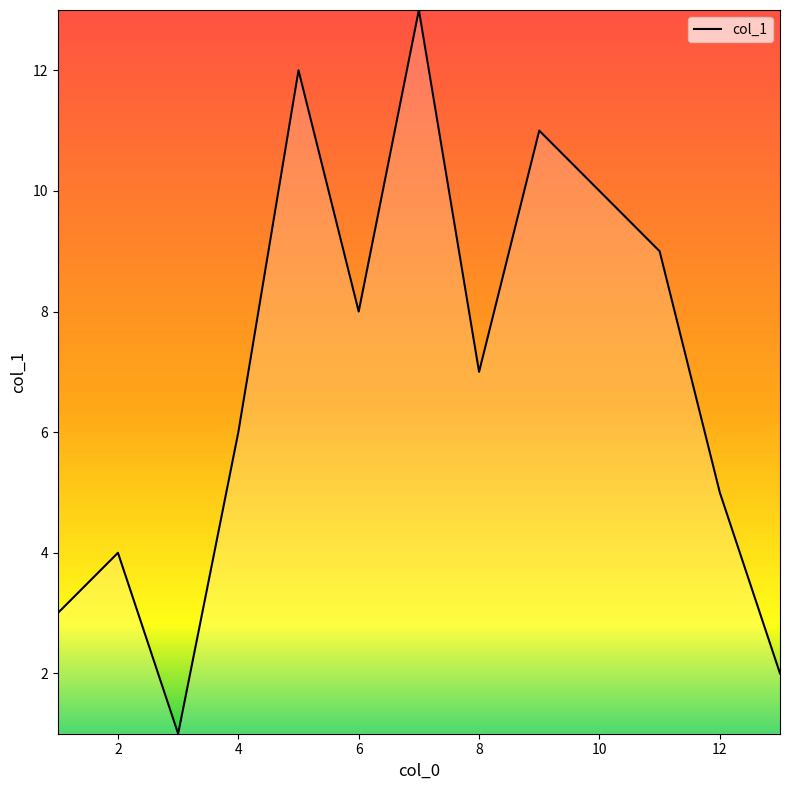

What is the greatest value displayed?

13